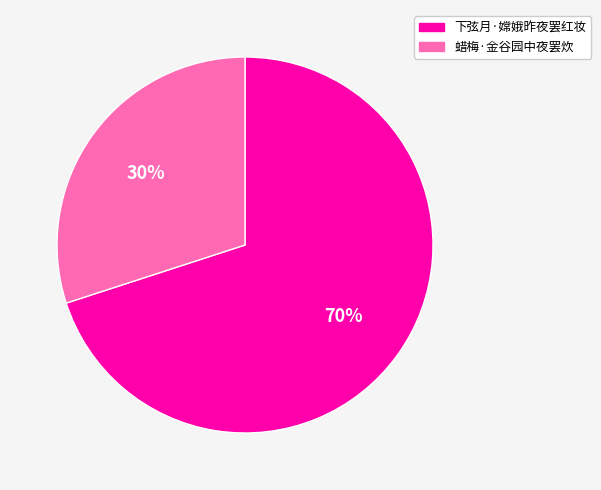

To the nearest percent, what is the combined percentage of 蜡梅·金谷园中夜罢炊 and 下弦月·嫦娥昨夜罢红妆?

100%